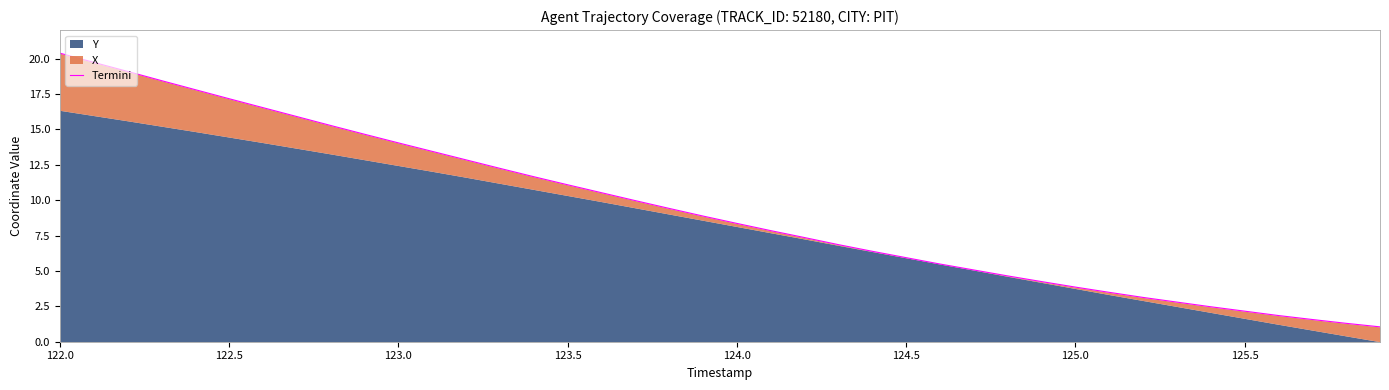

What is the difference between the maximum and minimum values?

19.3